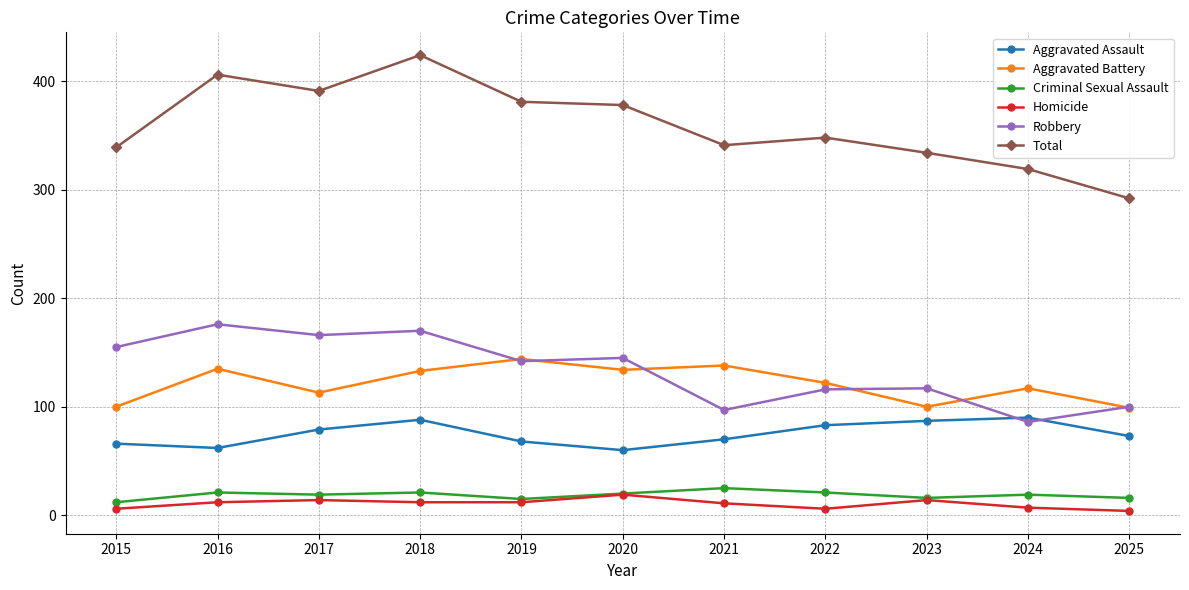

What is the maximum value for Criminal Sexual Assault?

25